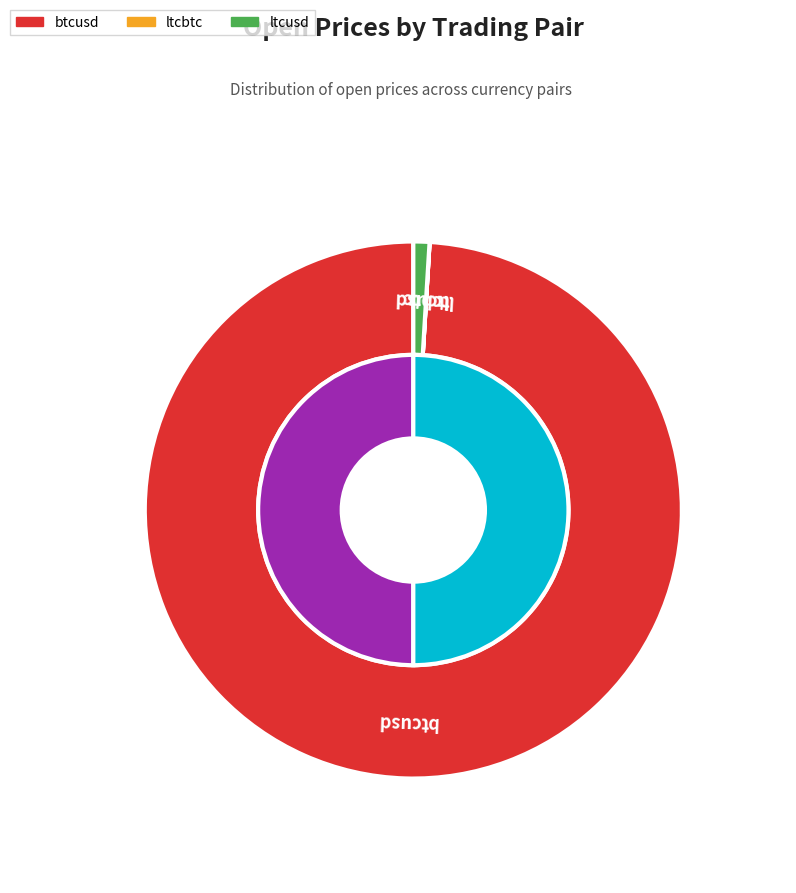

To the nearest percent, what is the average slice percentage?

33%